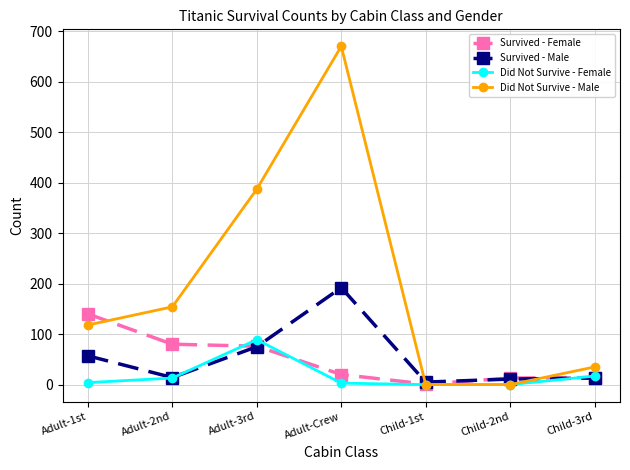

Which series has the largest total across all categories?

Did Not Survive - Male